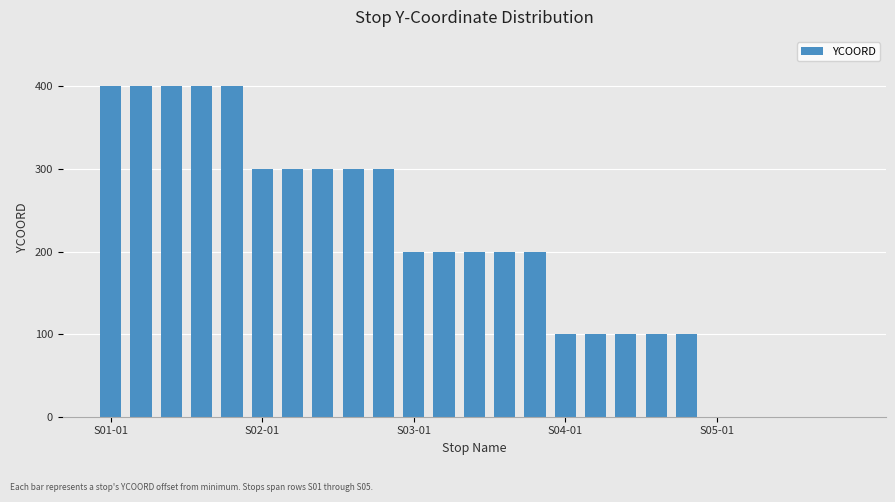

What is the maximum value shown in the chart?

400